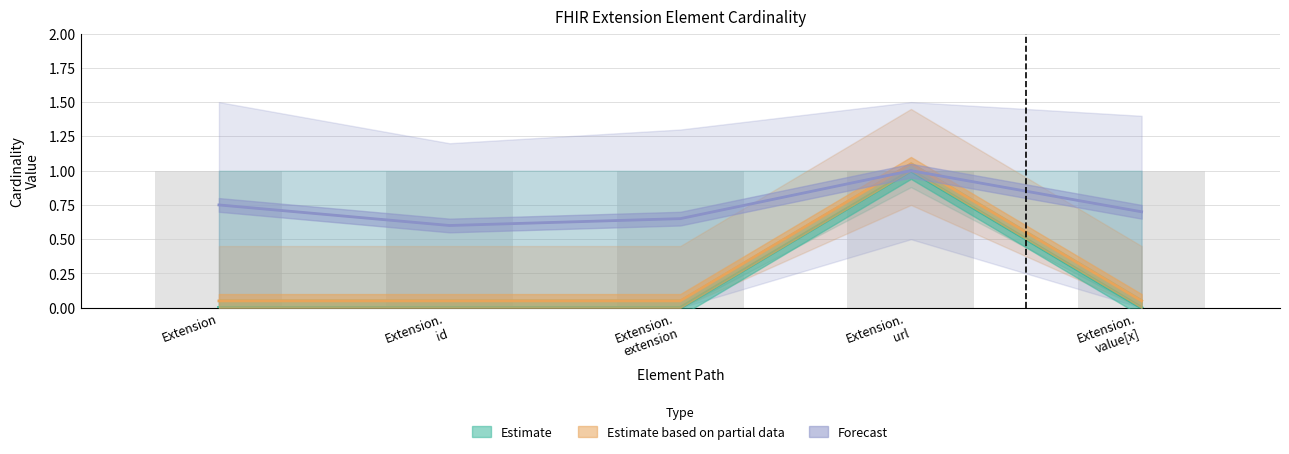

What is the difference between the maximum and minimum values in the Forecast series?

0.4